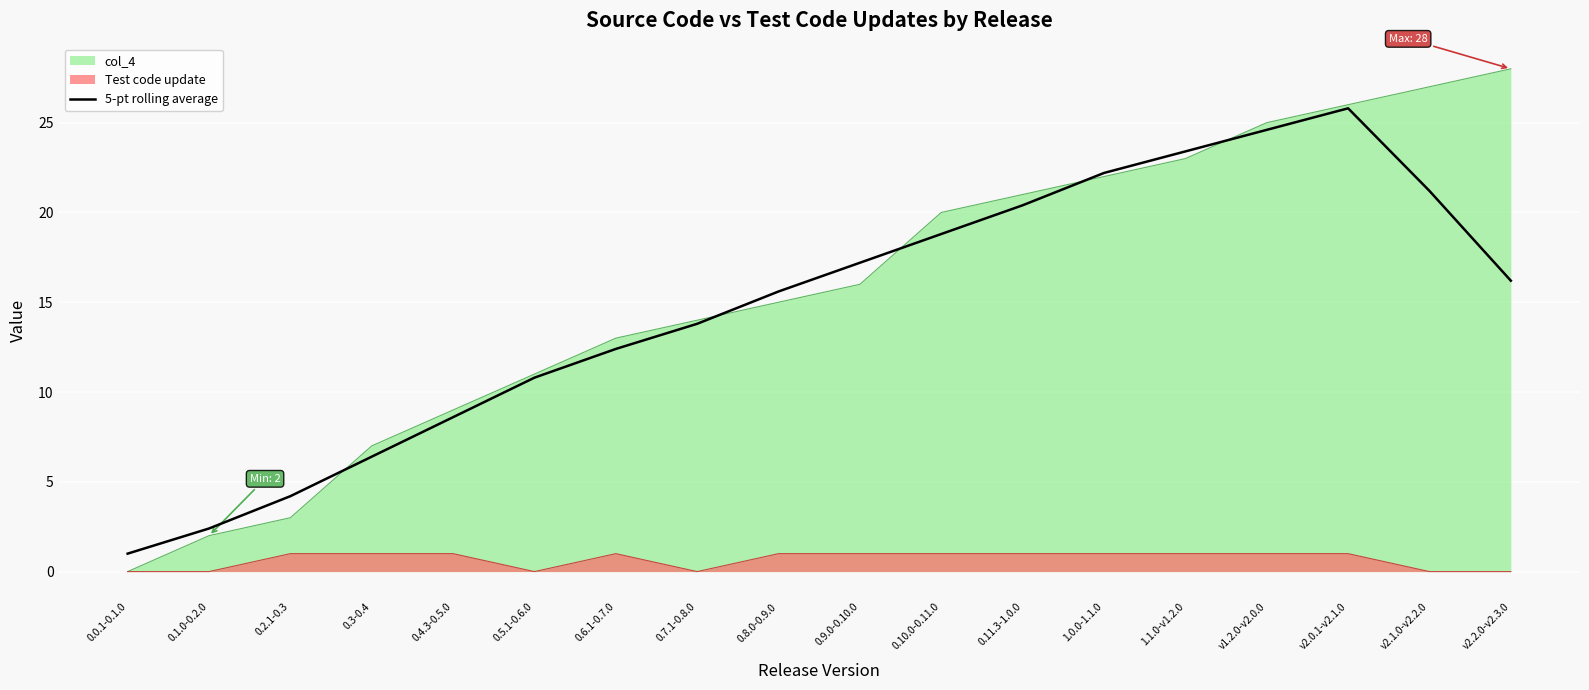

Rank the series by their maximum value, from highest to lowest.

col_4, 5-pt rolling average, Test code update